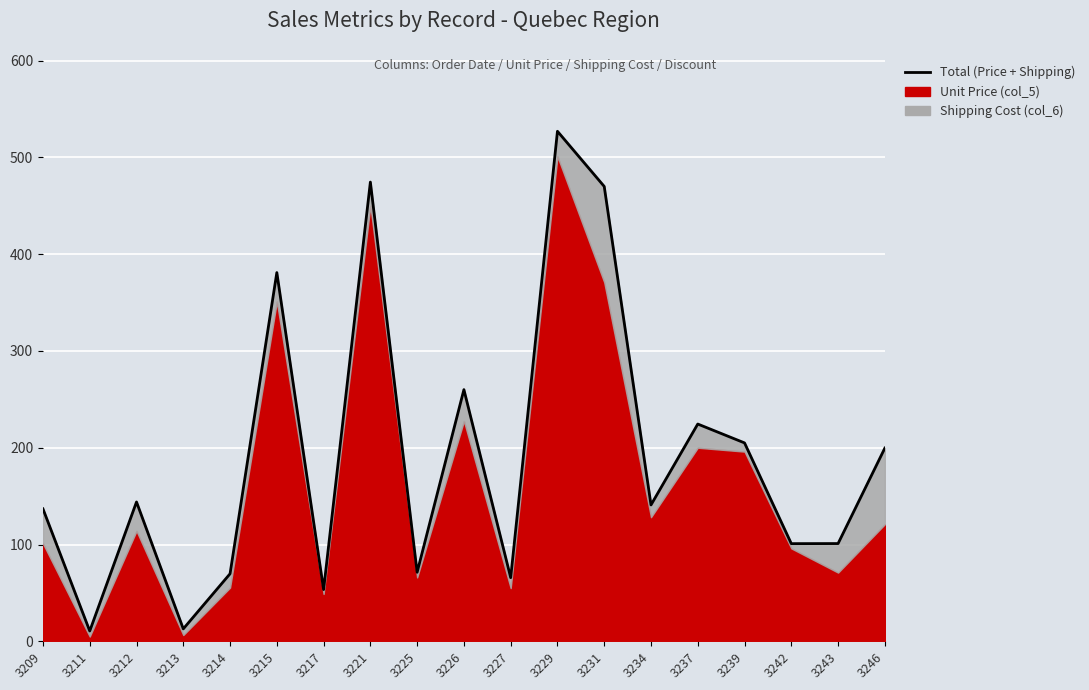

Read the value at 3227.

65.7